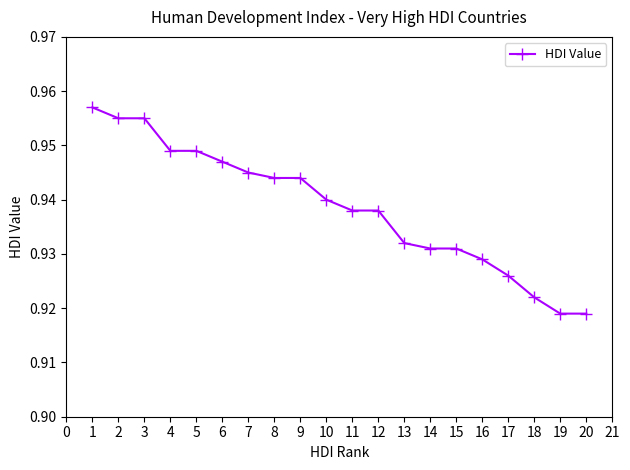

How many values are between 0 and 1?

20